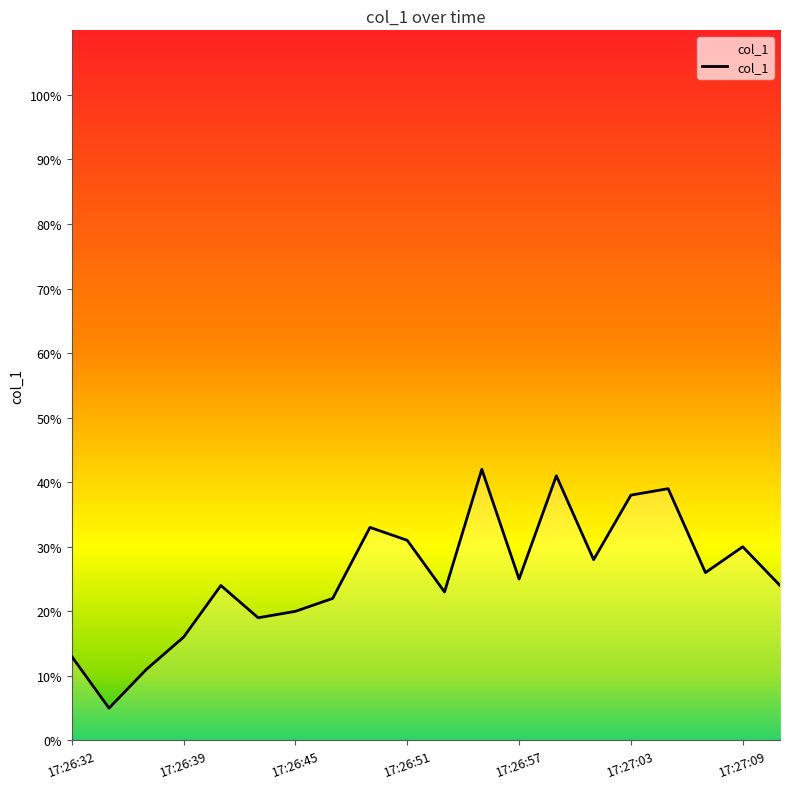

What is the greatest value displayed?

42